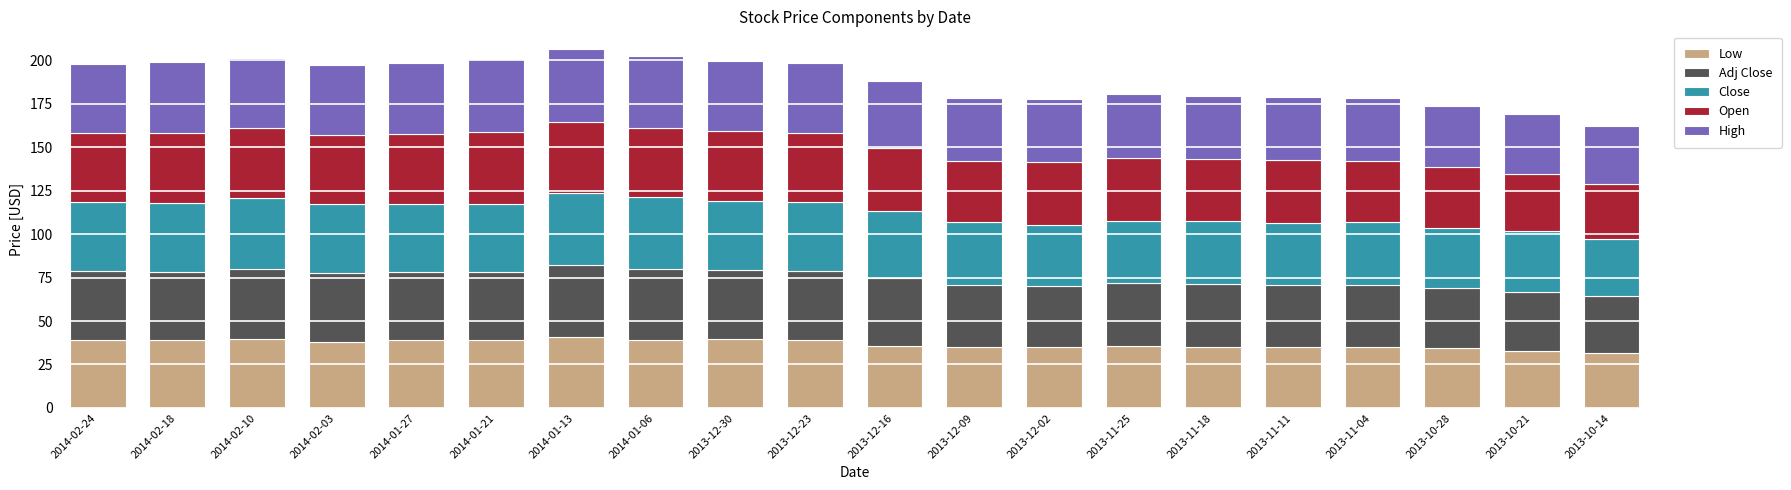

True or false: Low has a value of 10.7 at 2013-11-25.

False